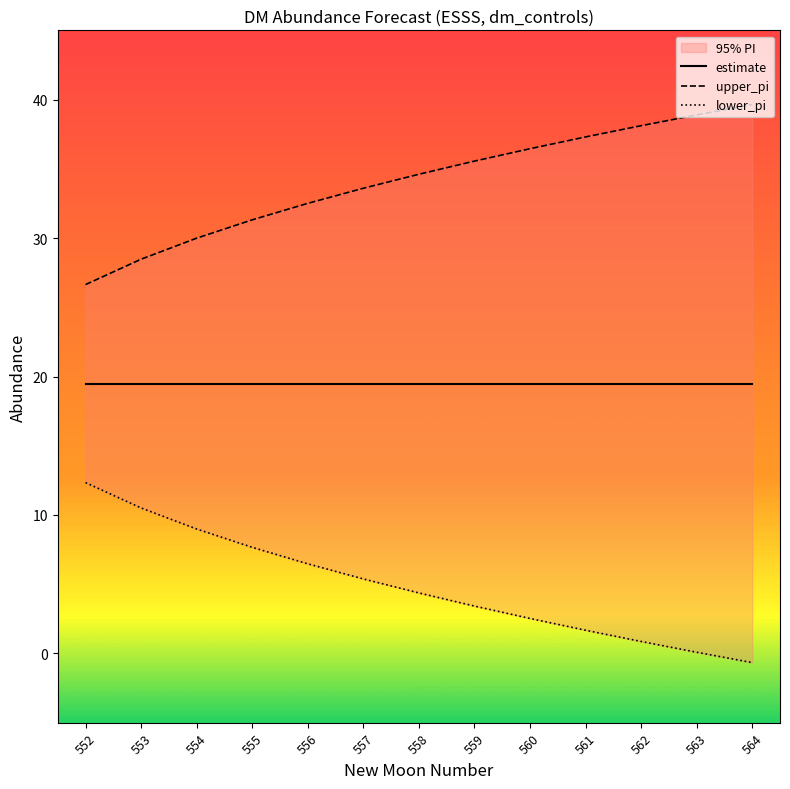

Where is lower_pi nearest to the value 5?

557